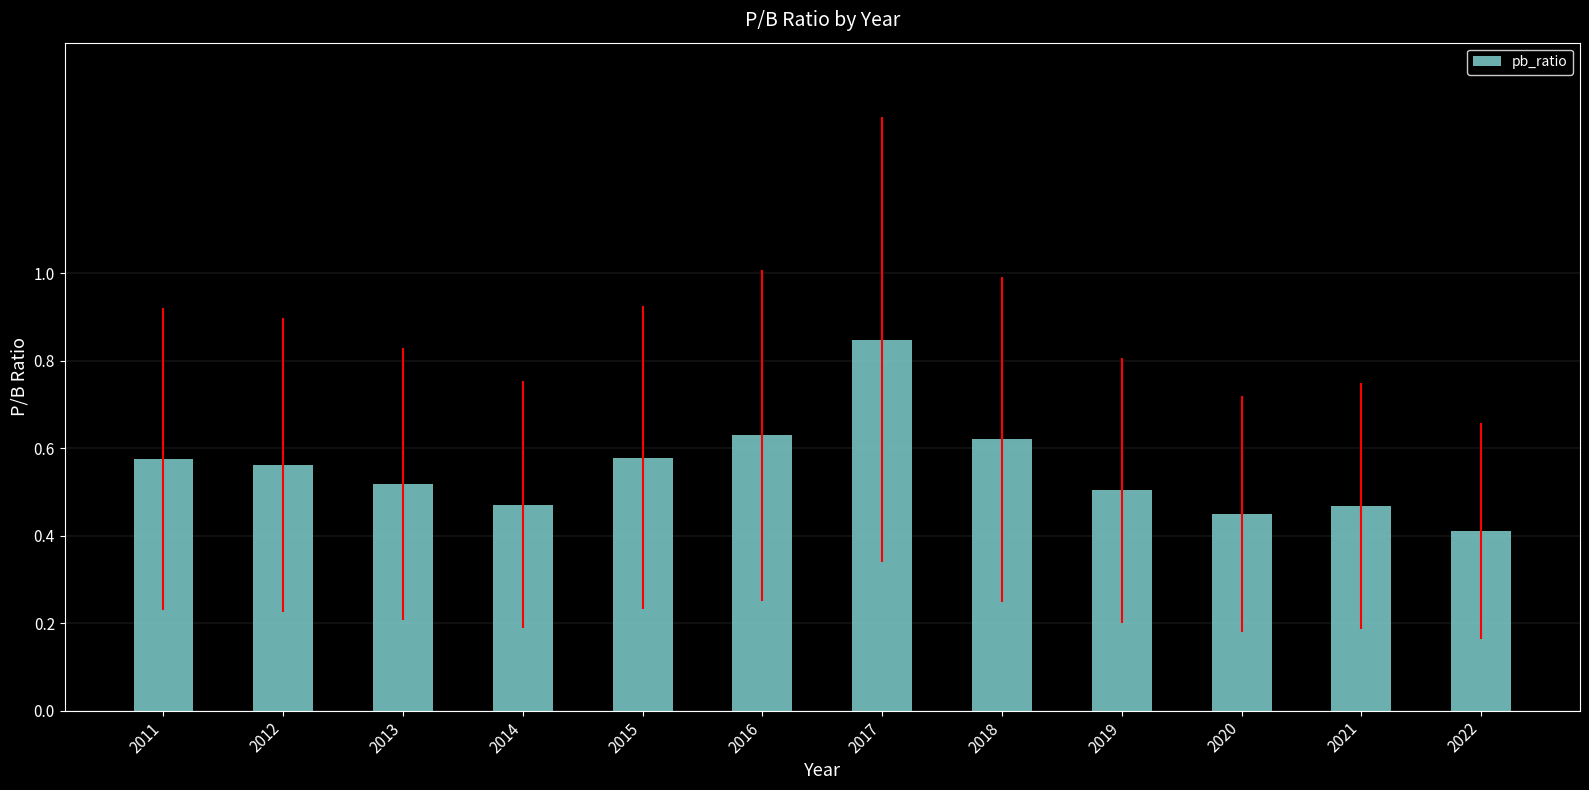

Which category has the highest value across all series?

2017